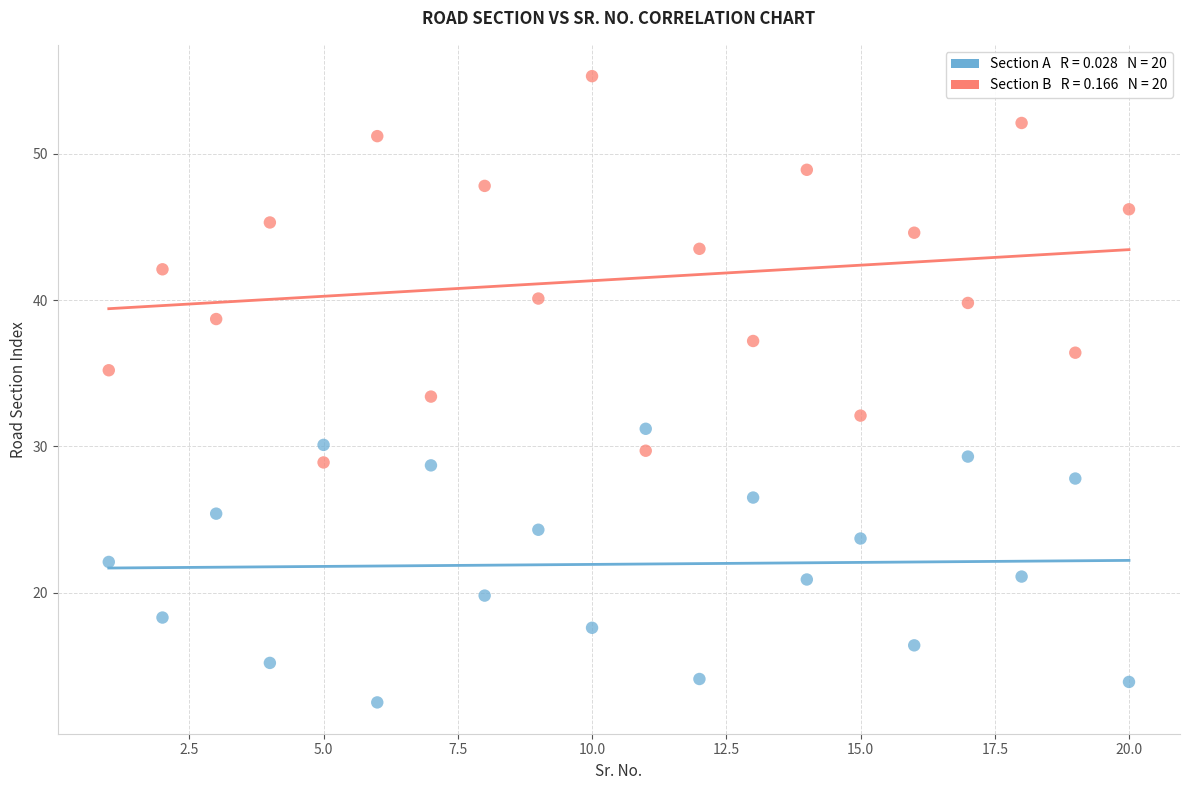

Across all data points, what is the range of X values (max minus min)?

19.0